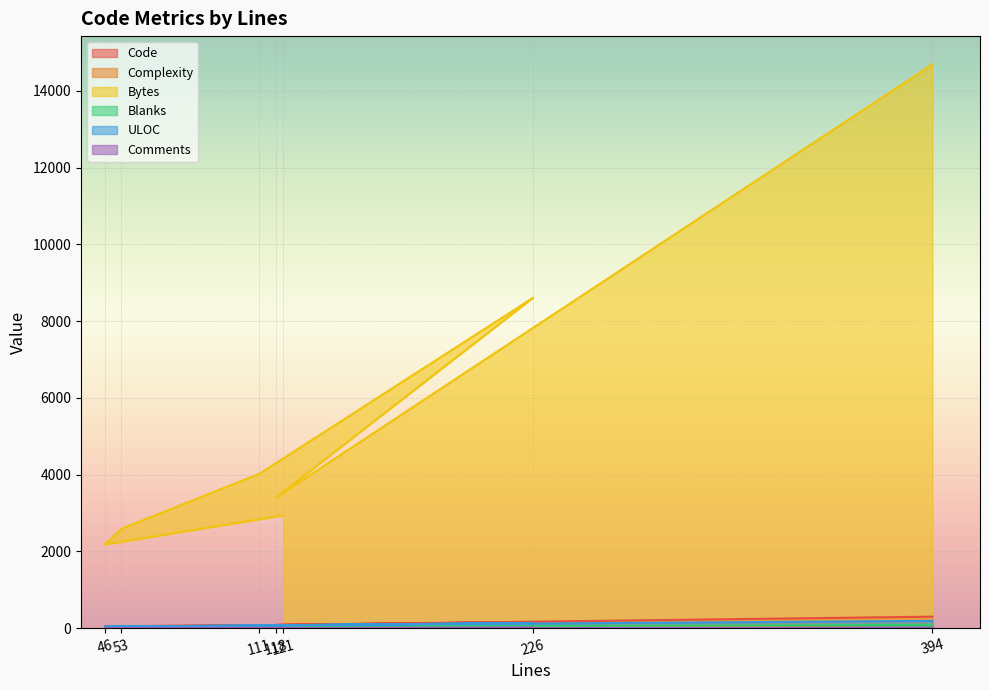

True or false: Complexity has a value of 126 at 394.

False